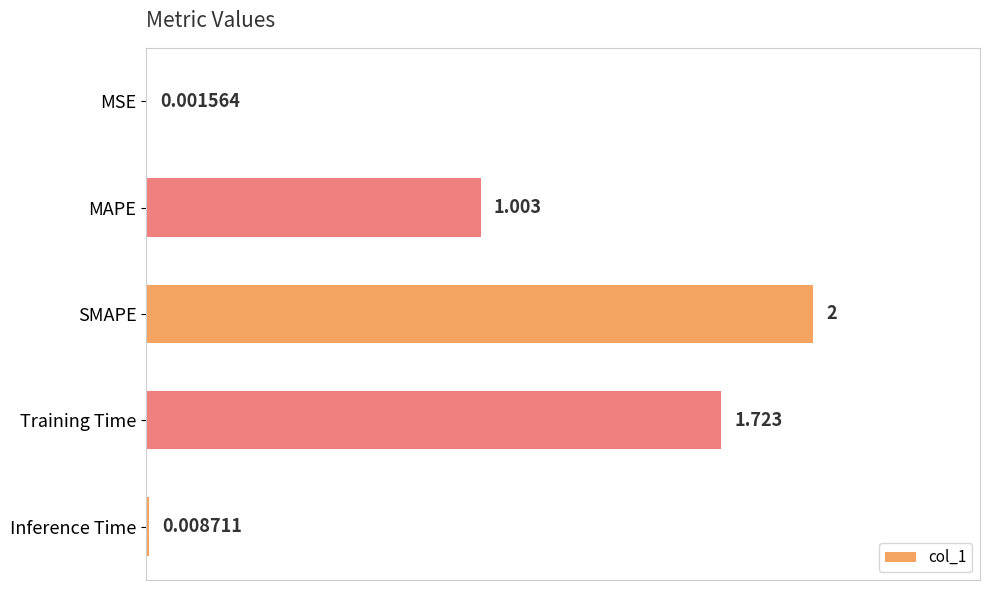

What is the maximum value shown in the chart?

2.0